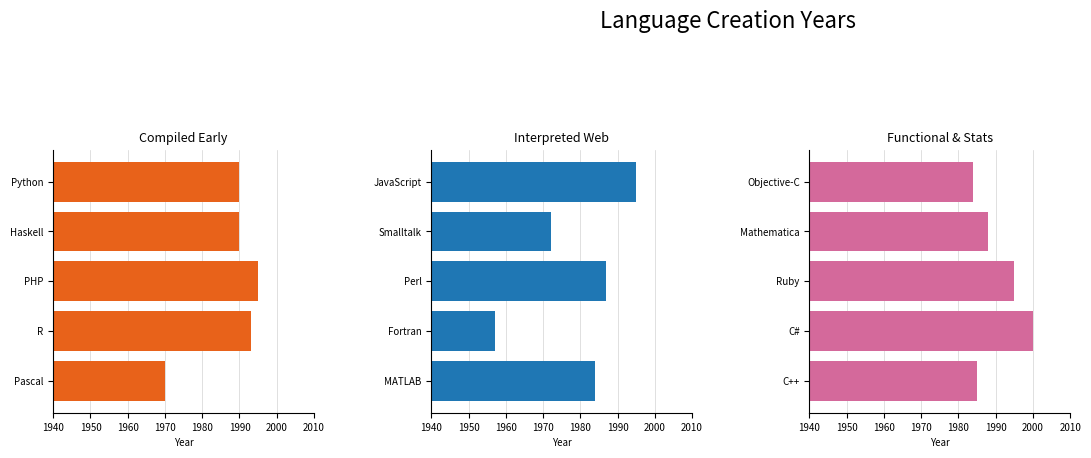

Which series has the widest spread of values?

Group 1